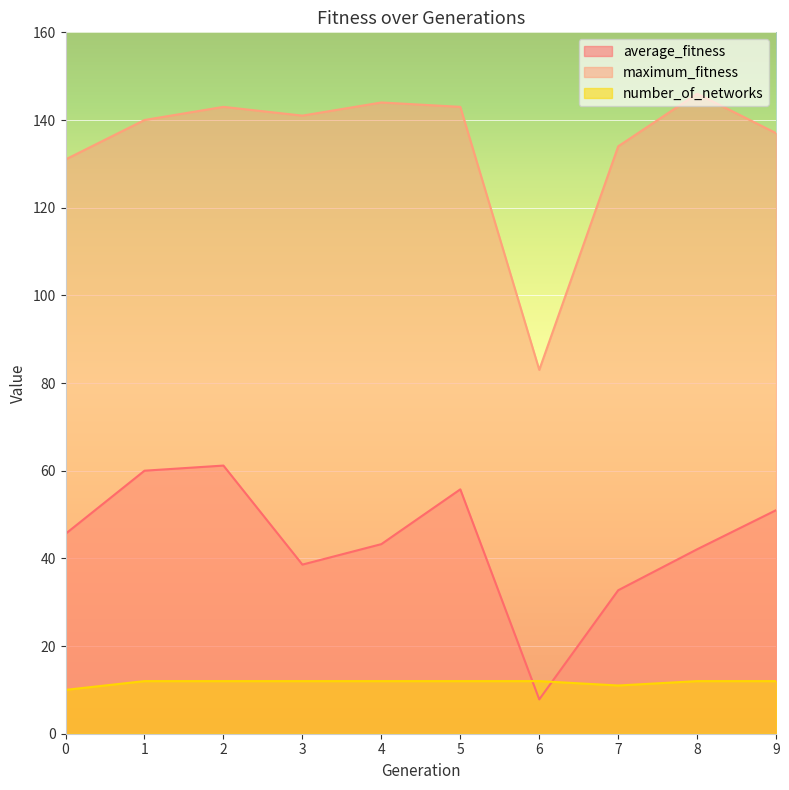

Read the average_fitness value at 5.

55.8